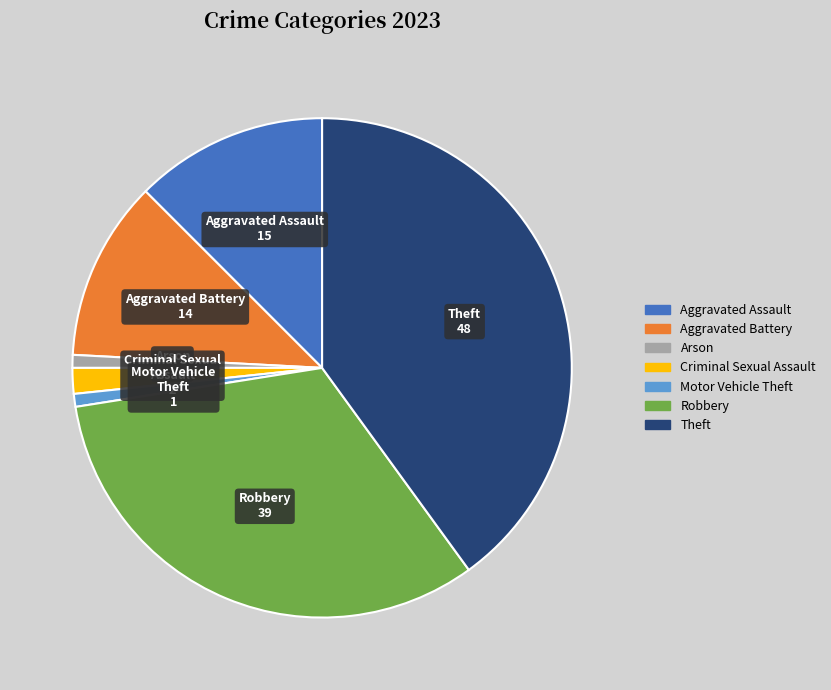

What is the ratio of the value at Criminal Sexual Assault to the value at Motor Vehicle Theft?

2.0